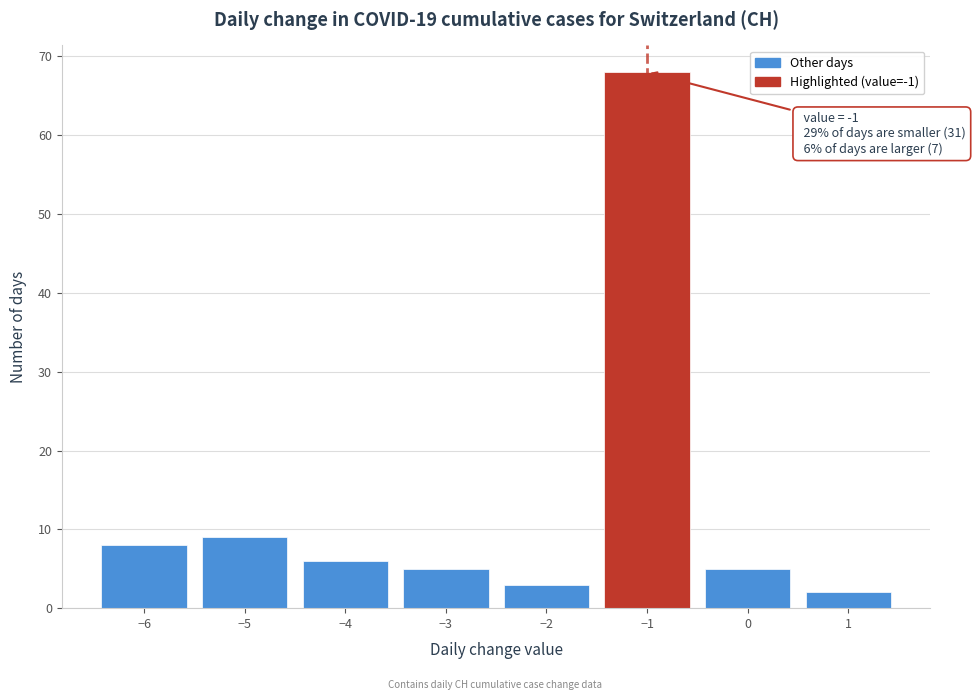

Which range on the x-axis has the tallest bar?

-1.5 to -0.5